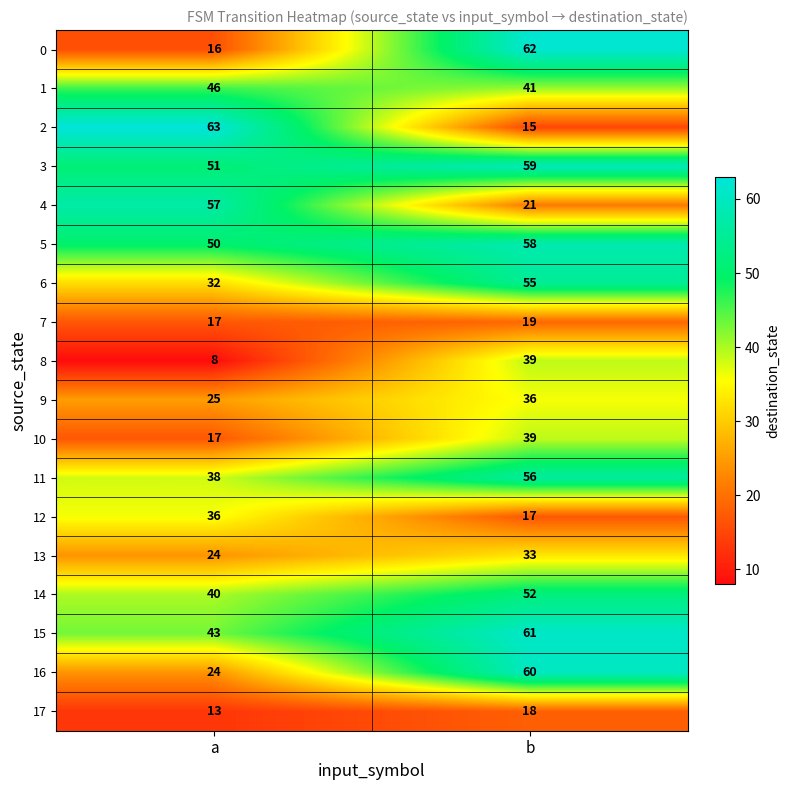

What is the total value across all series at b?

741